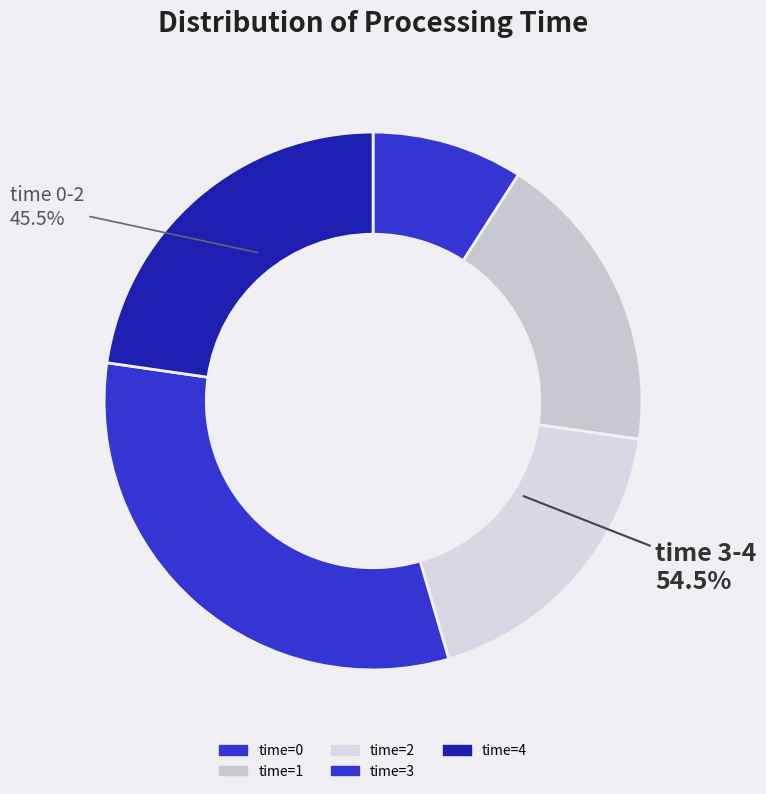

To the nearest percent, what portion does 3 represent?

32%